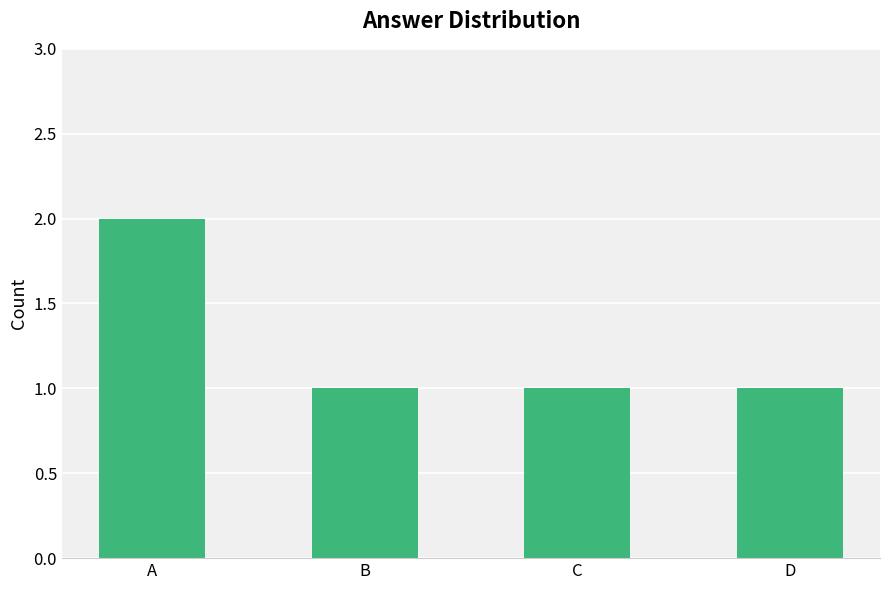

Which category has the highest value across all series?

A